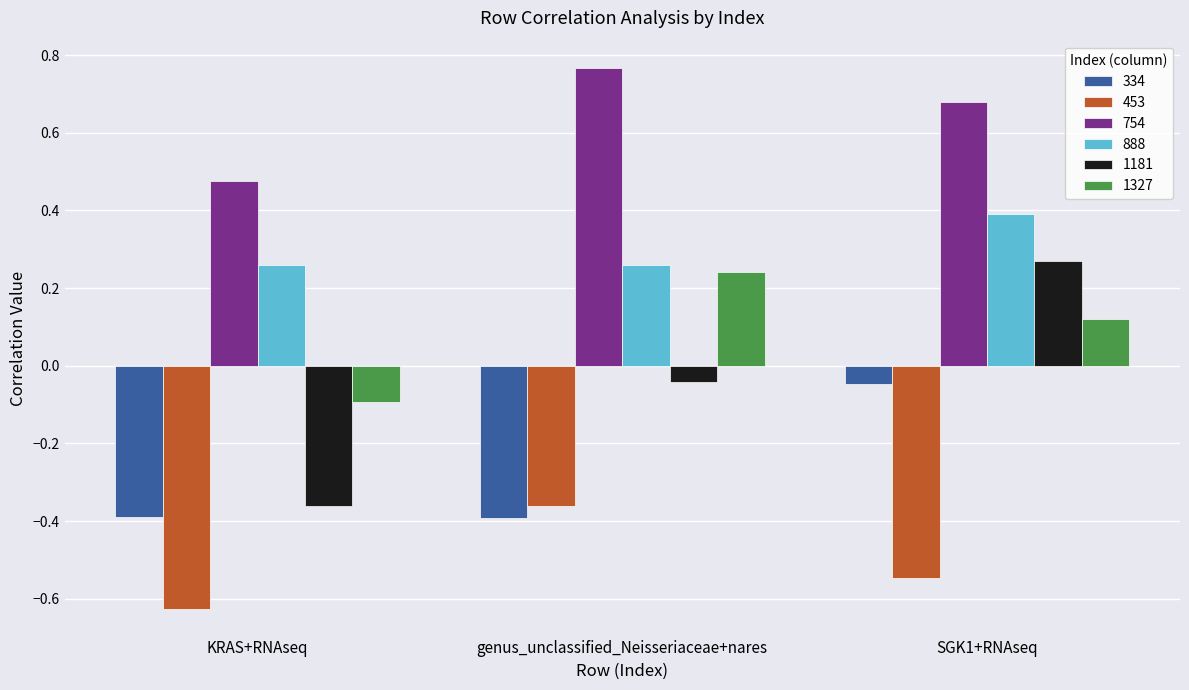

At KRAS+RNAseq, list the series in order from largest to smallest.

754, 888, 1327, 1181, 334, 453